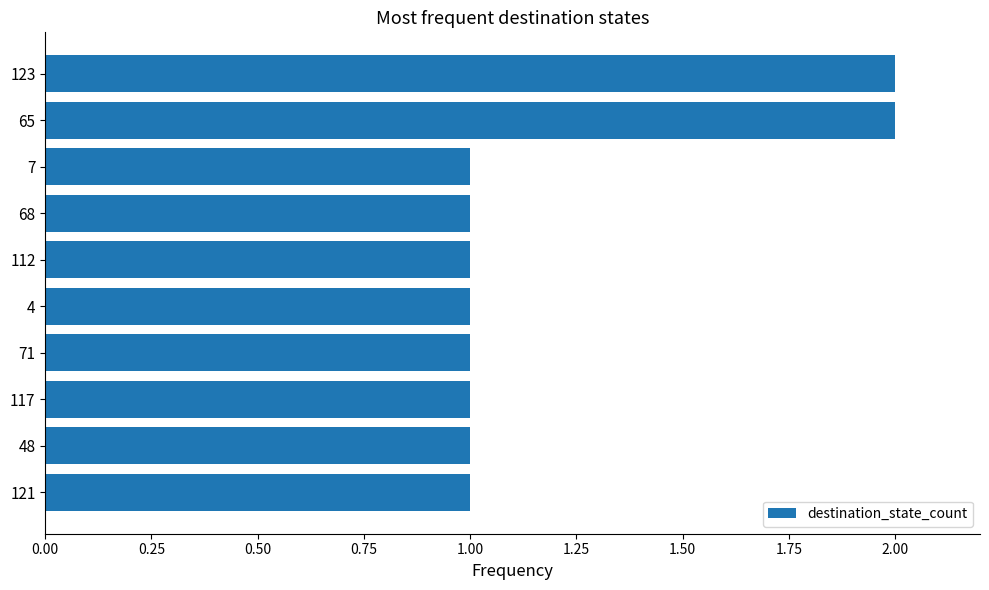

What is the sum of all values?

12